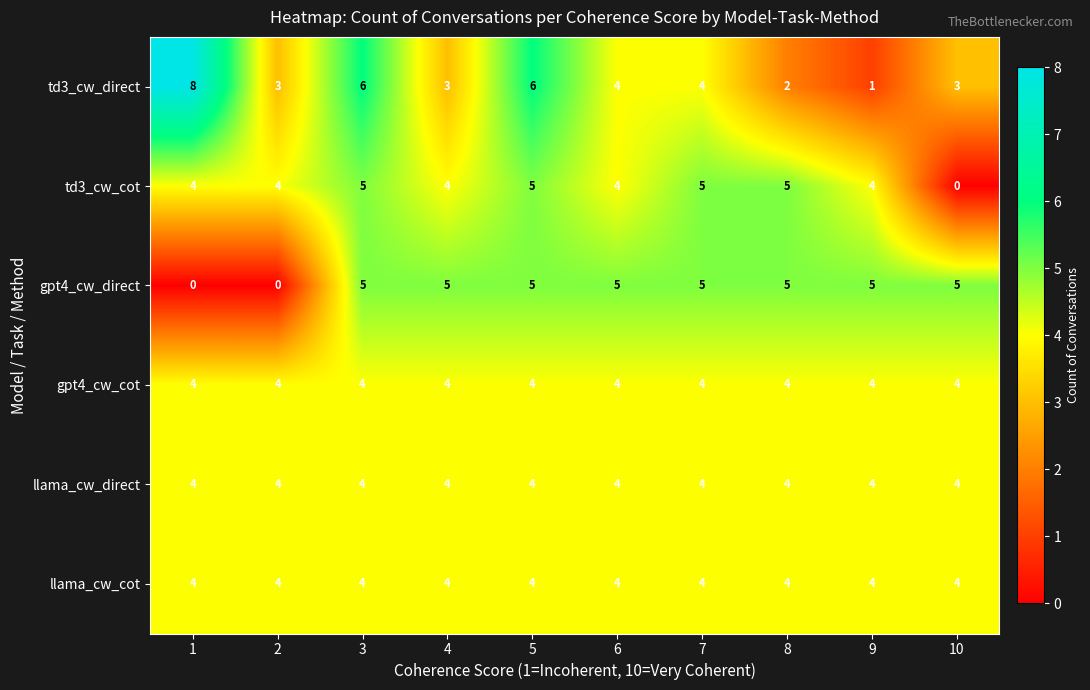

Which series has the largest range (max minus min)?

td3_cw_direct